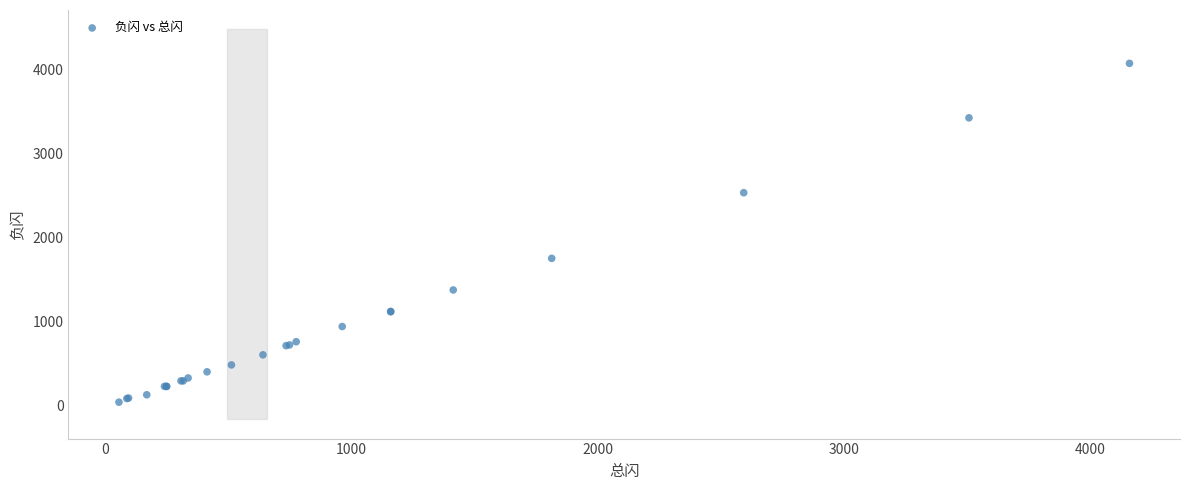

What Y value in the scatter plot is closest to 2059?

1755